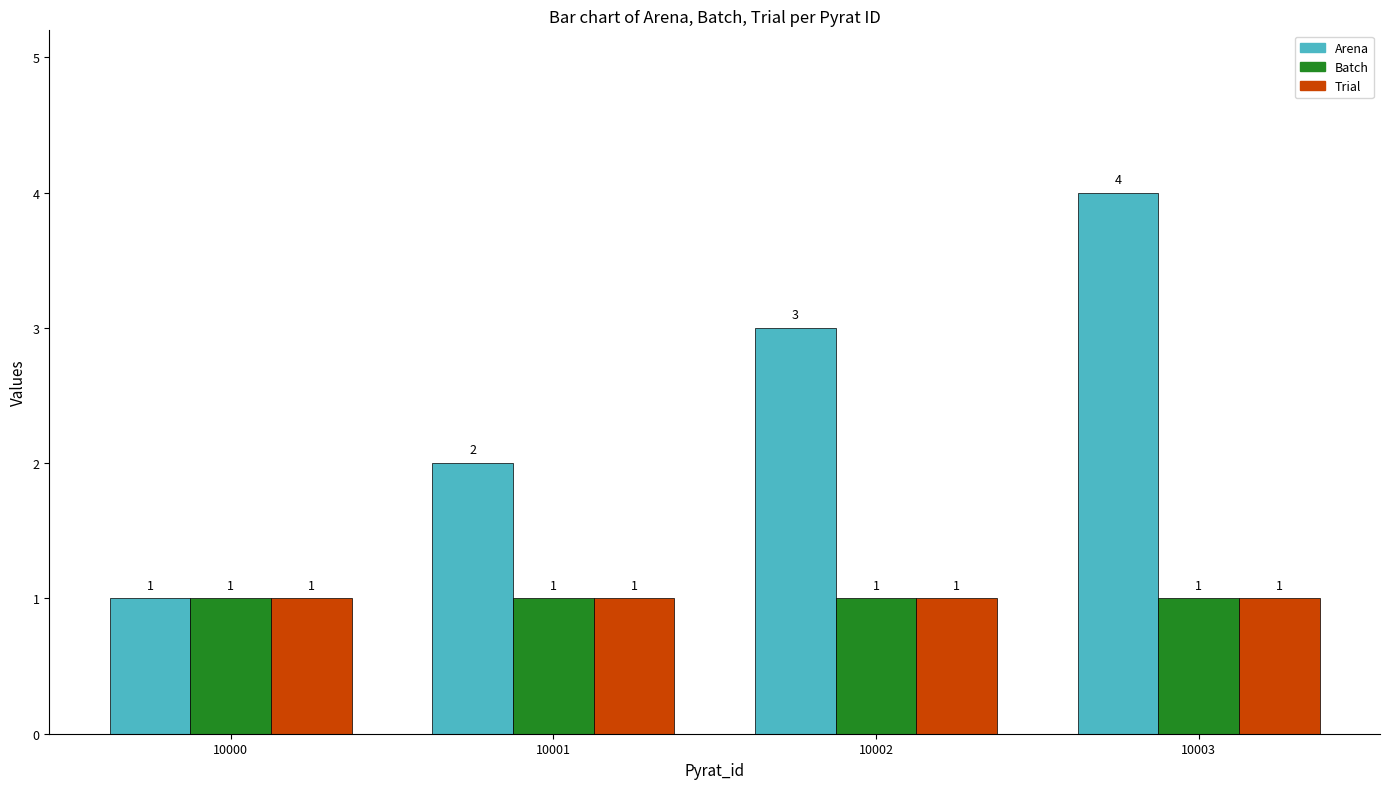

The Arena series shows 3 at 10001. True or false?

False